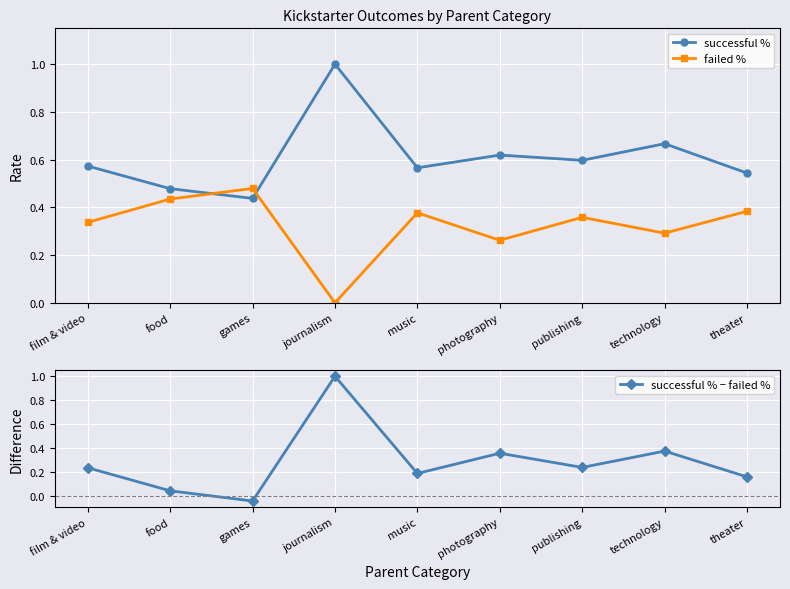

How many data points does each series have?

9